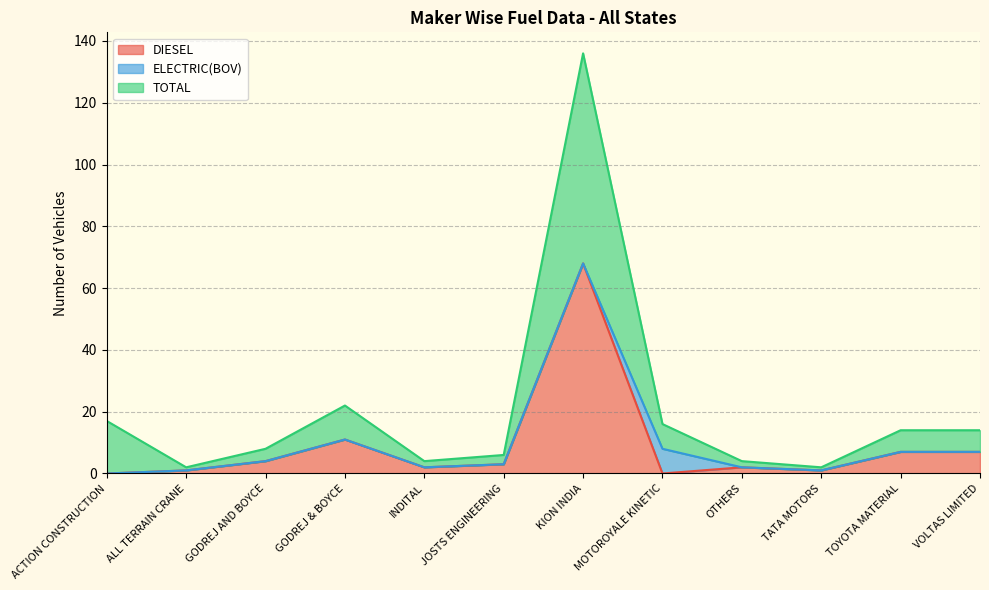

True or false: DIESEL and TOTAL intersect in this chart.

False